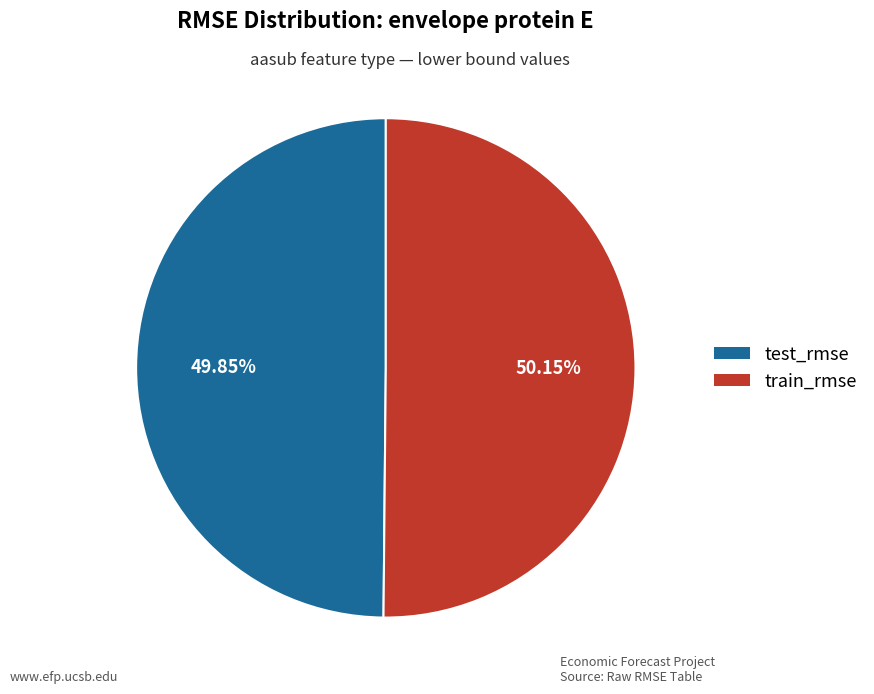

Is the sum of train_rmse and test_rmse greater than half?

Yes